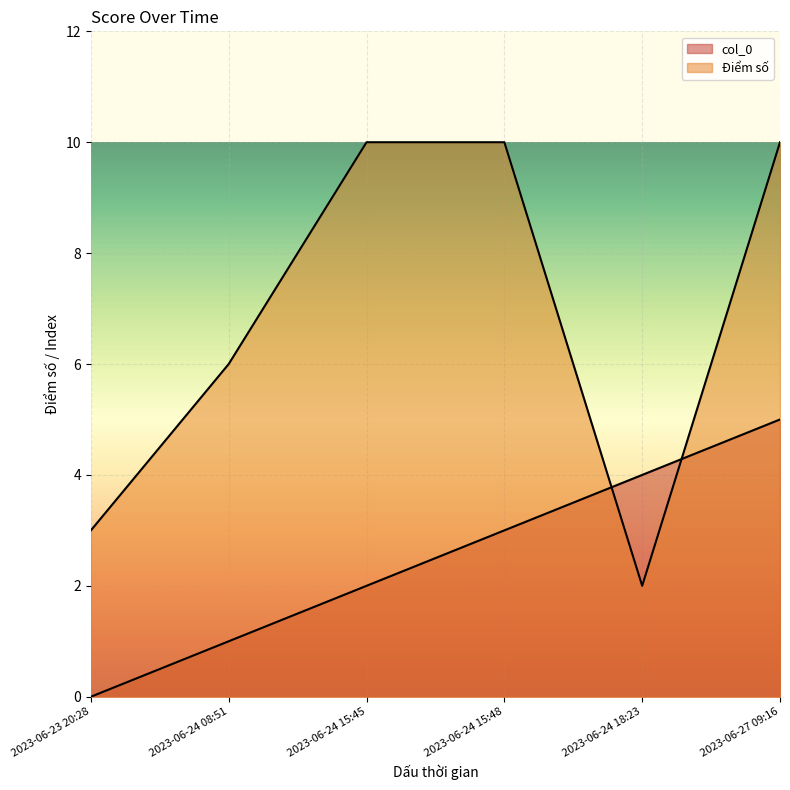

How many col_0 values are between 1 and 4?

4